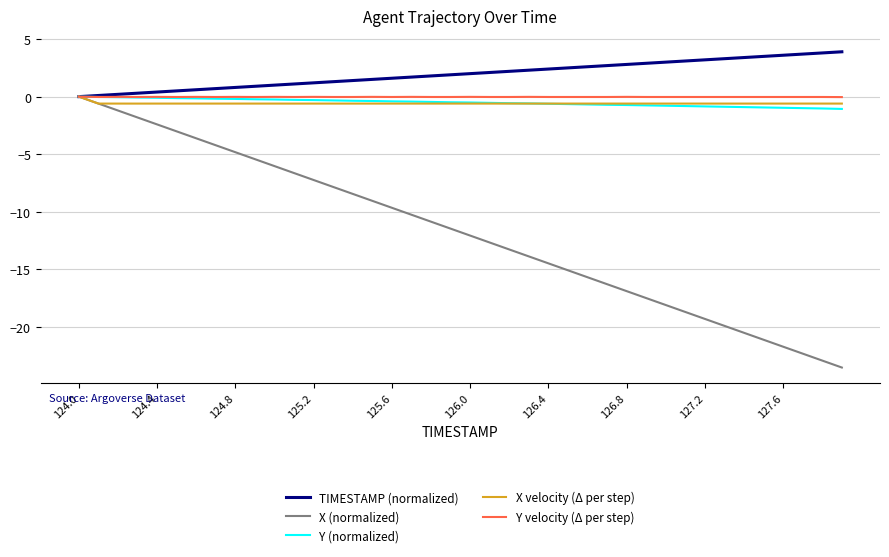

Which series has the largest total across all categories?

TIMESTAMP (normalized)